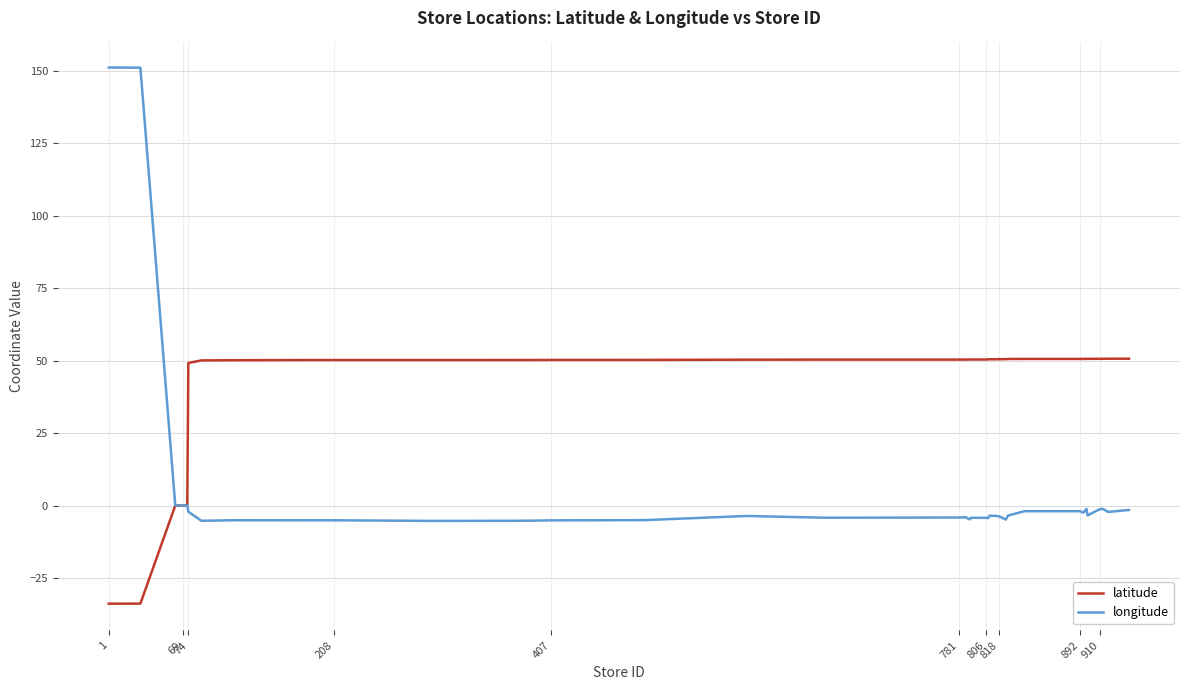

At how many categories does at least one series exceed 45?

34